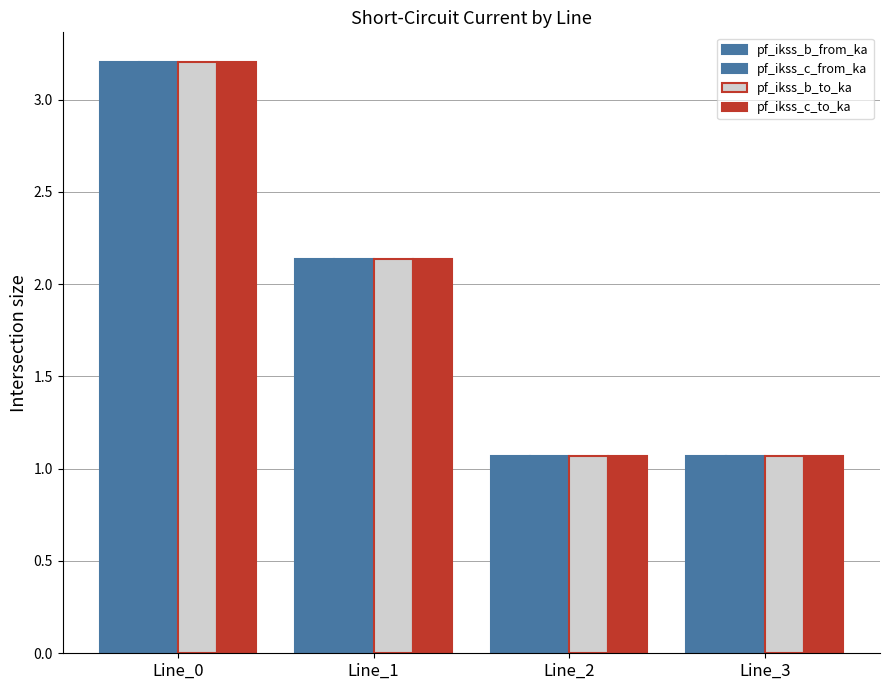

The value of pf_ikss_c_to_ka at Line_3 is 1.7. True or false?

False